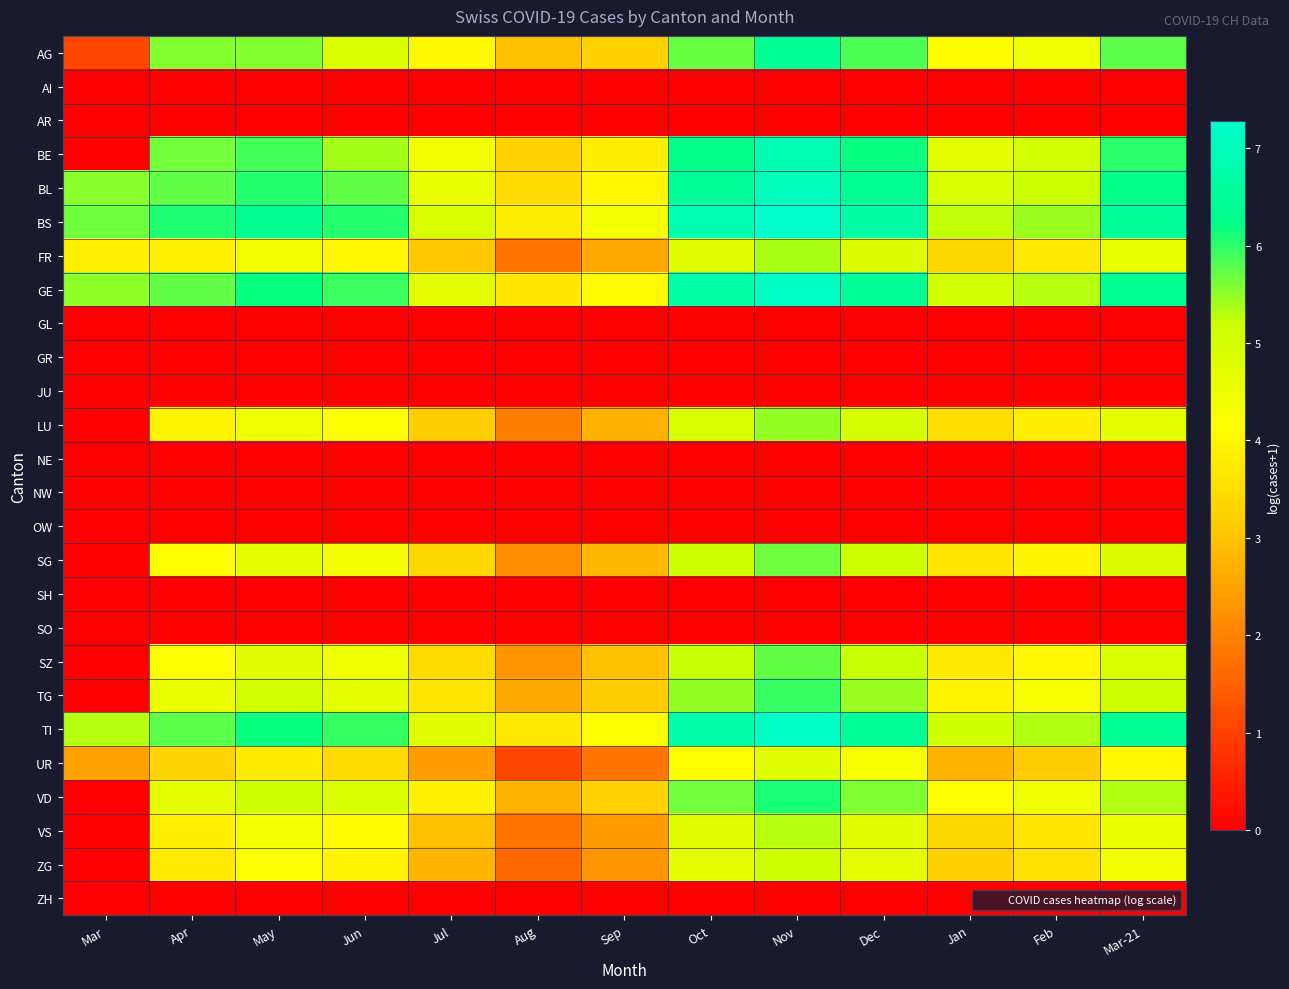

Count the number of categories in the chart.

13